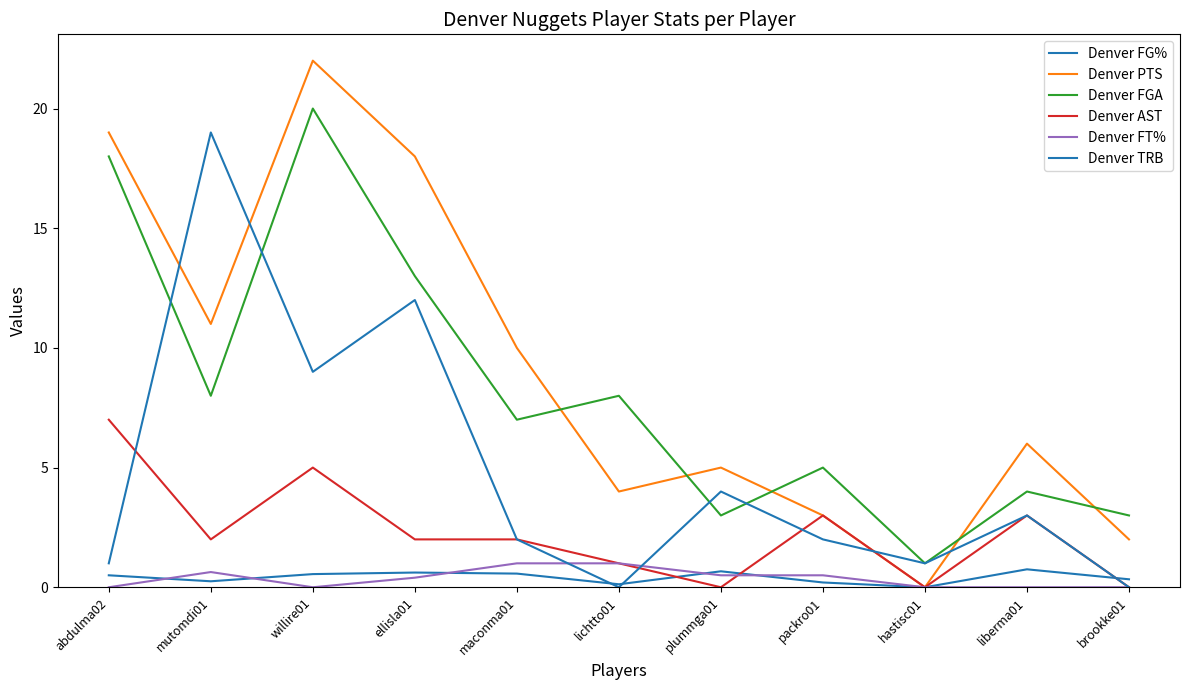

What is the difference between the second highest and minimum values in the Denver PTS series?

19.0